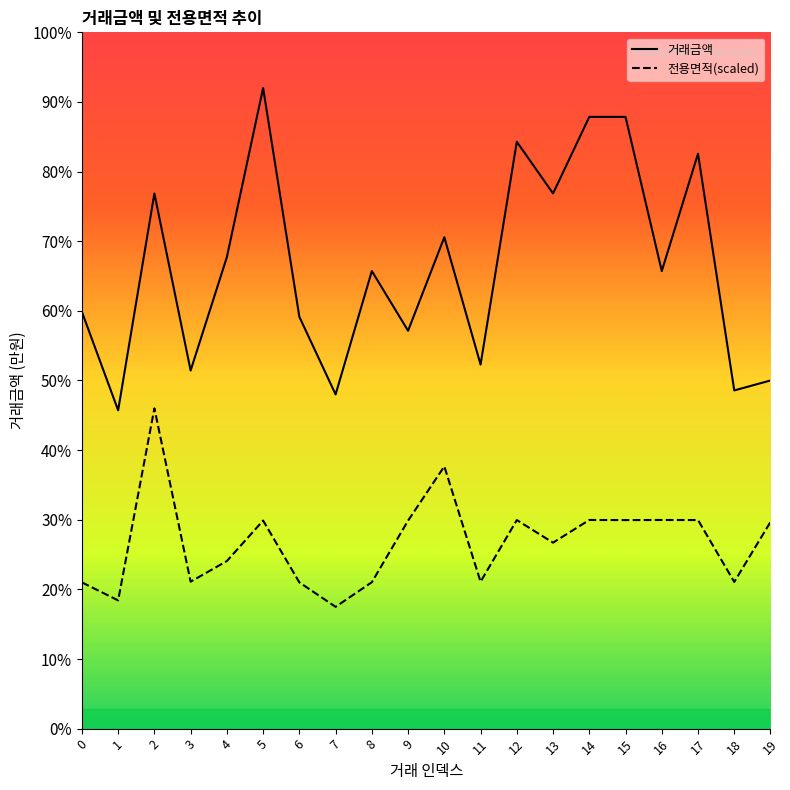

What is the sum of the 거래금액 values at 7 and 3?

34800.0